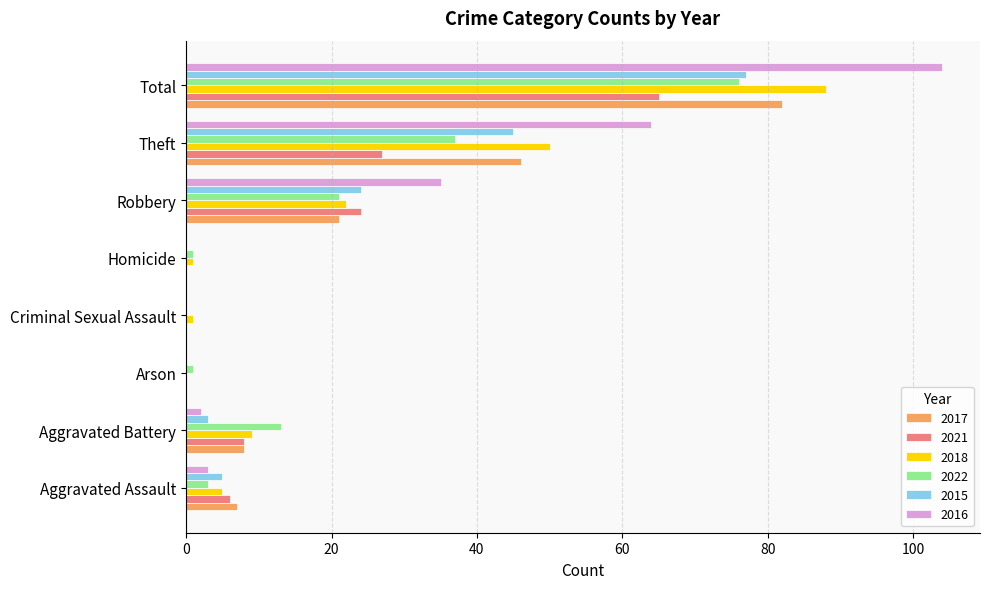

What value does the 2021 series have at Robbery, to the nearest 10?

20